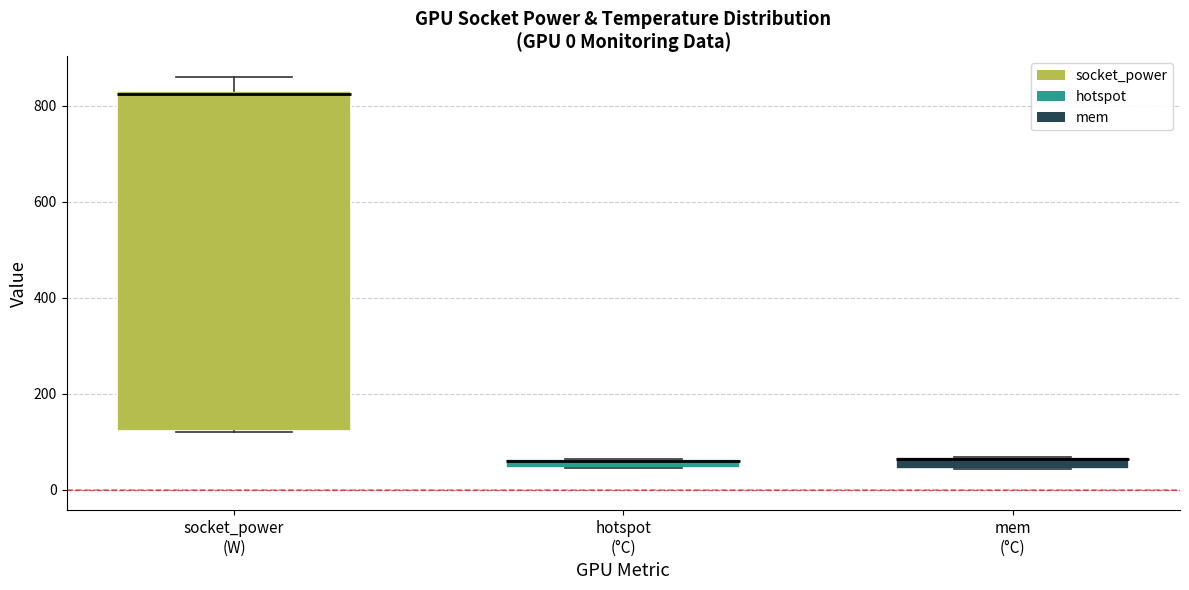

Comparing the boxes themselves (not the whiskers), which one is the tallest?

socket_power (W)